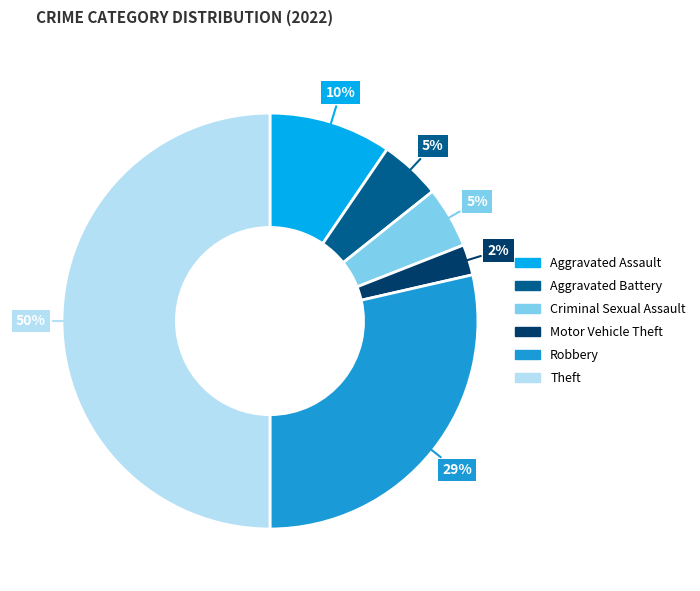

Is Criminal Sexual Assault the majority of the pie?

No